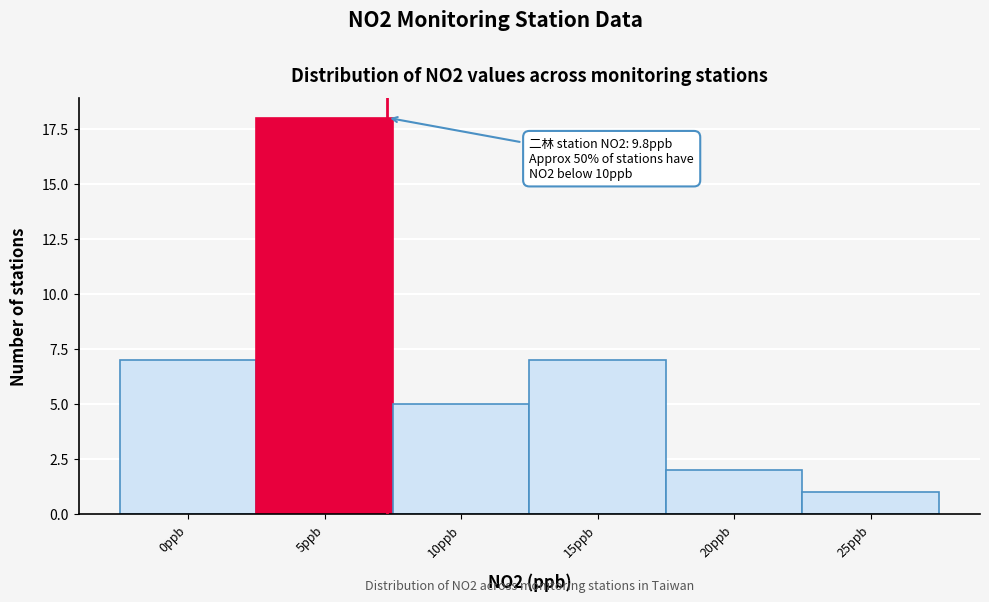

Reading right to left, transcribe all the data shown in this chart.

25ppb=1	20ppb=2	15ppb=7	10ppb=5	5ppb=18	0ppb=7